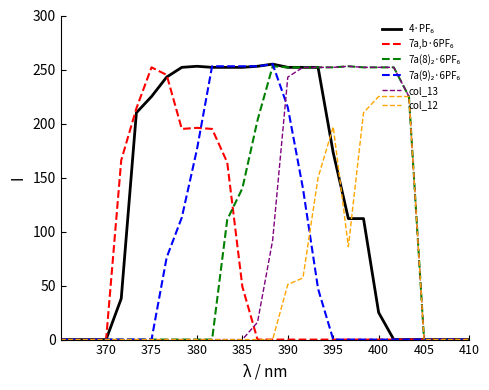

What is the greatest value displayed?

255